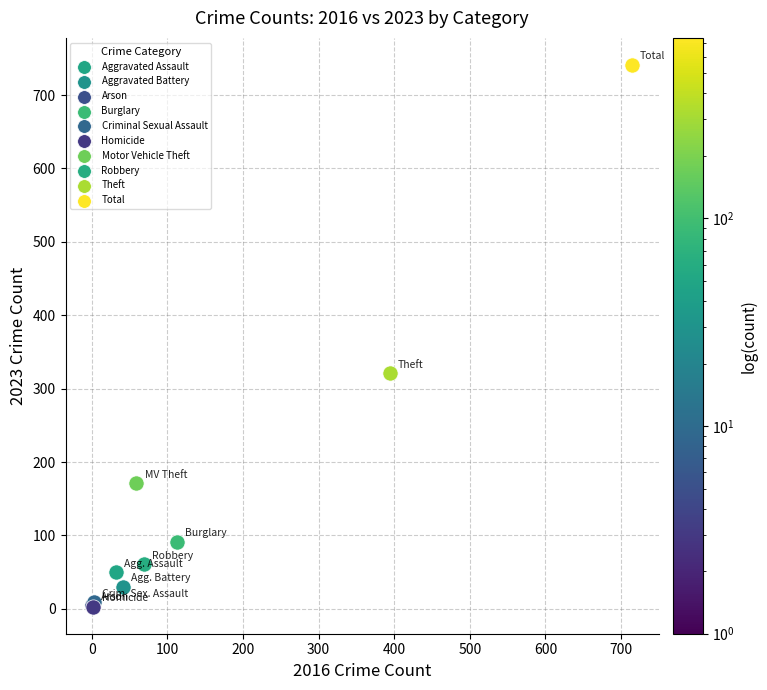

What are all the series names shown in the legend?

Aggravated Assault, Aggravated Battery, Arson, Burglary, Criminal Sexual Assault, Homicide, Motor Vehicle Theft, Robbery, Theft, Total